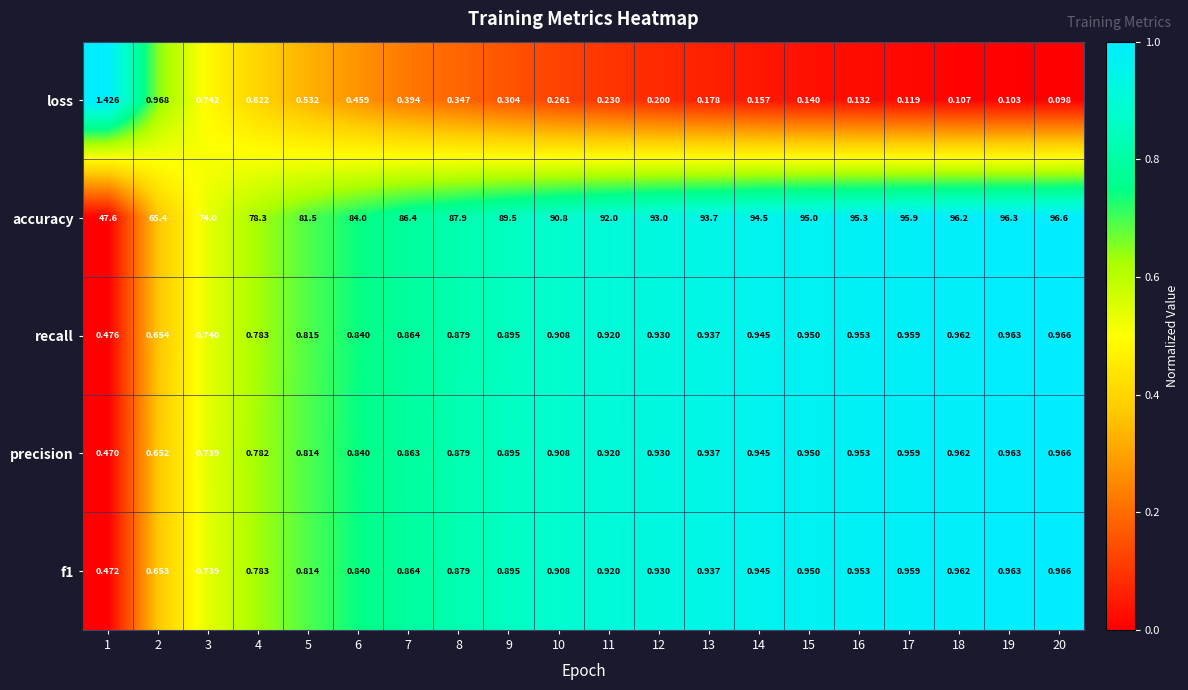

Which series has the largest total across all categories?

accuracy